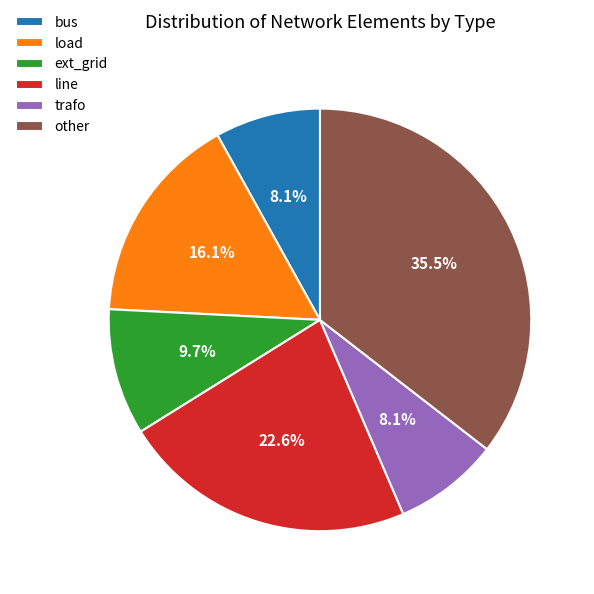

What percentage is NOT represented by line?

77.4%